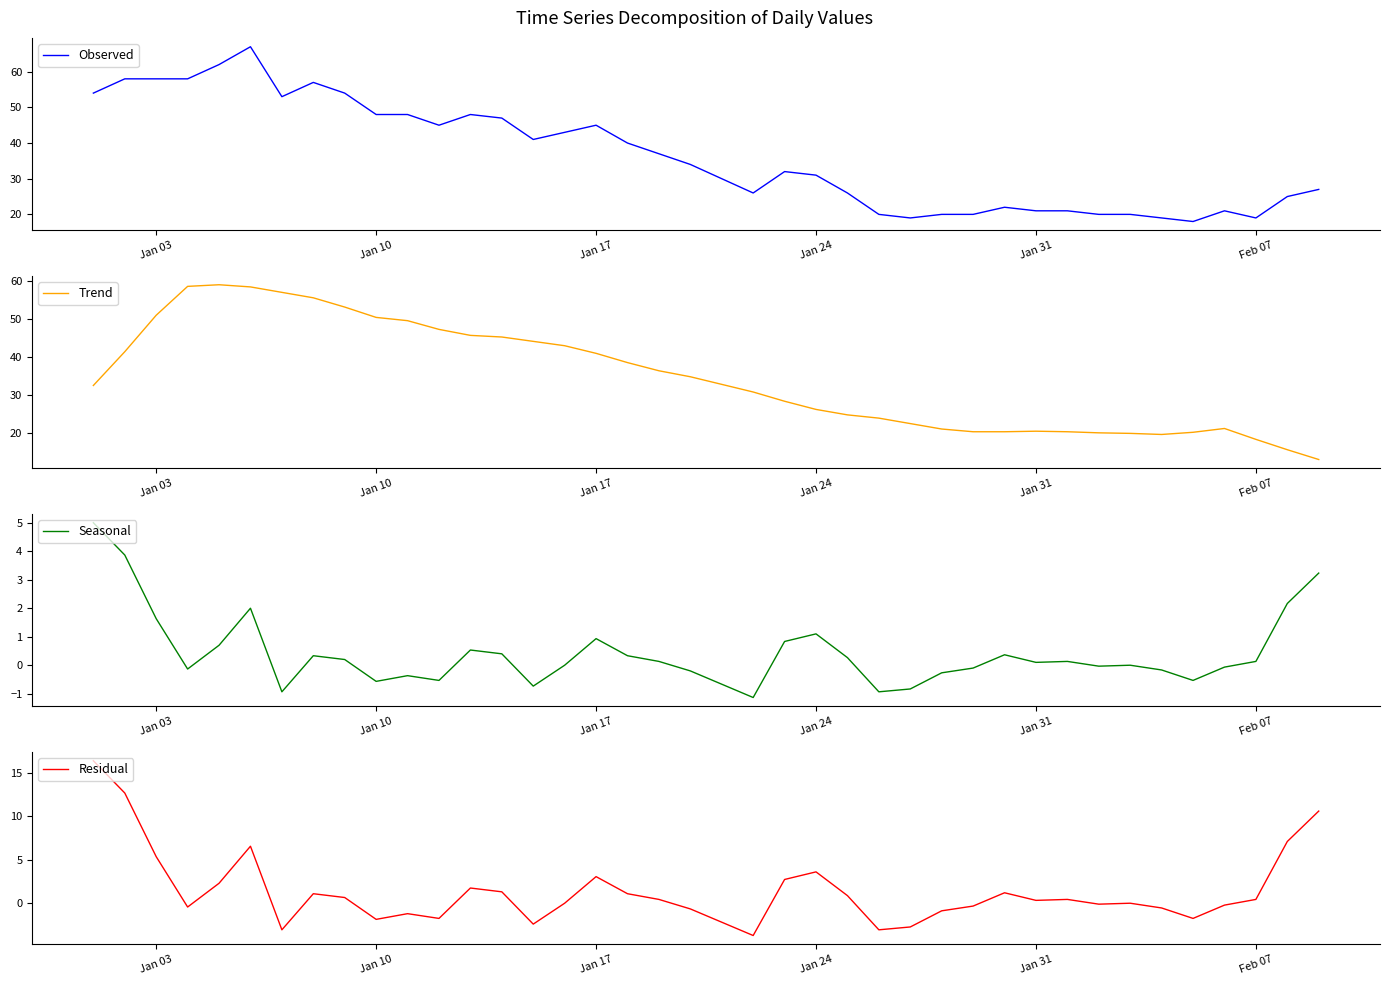

What is the difference between the maximum and minimum values in the Observed series?

49